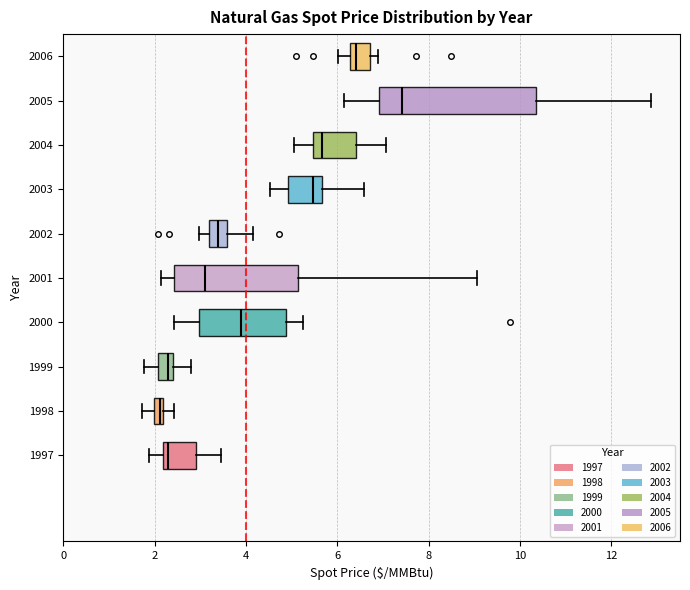

Where is the right edge of the box at y = 1999 on the x-axis? The values are not printed on the chart, so give them approximately, as read against the axis.

2.4